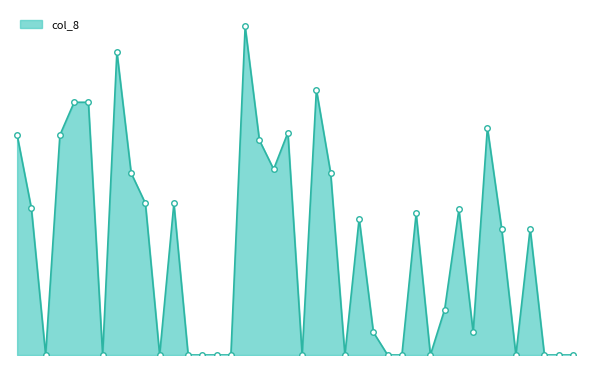

Does the chart have visible grid lines?

No